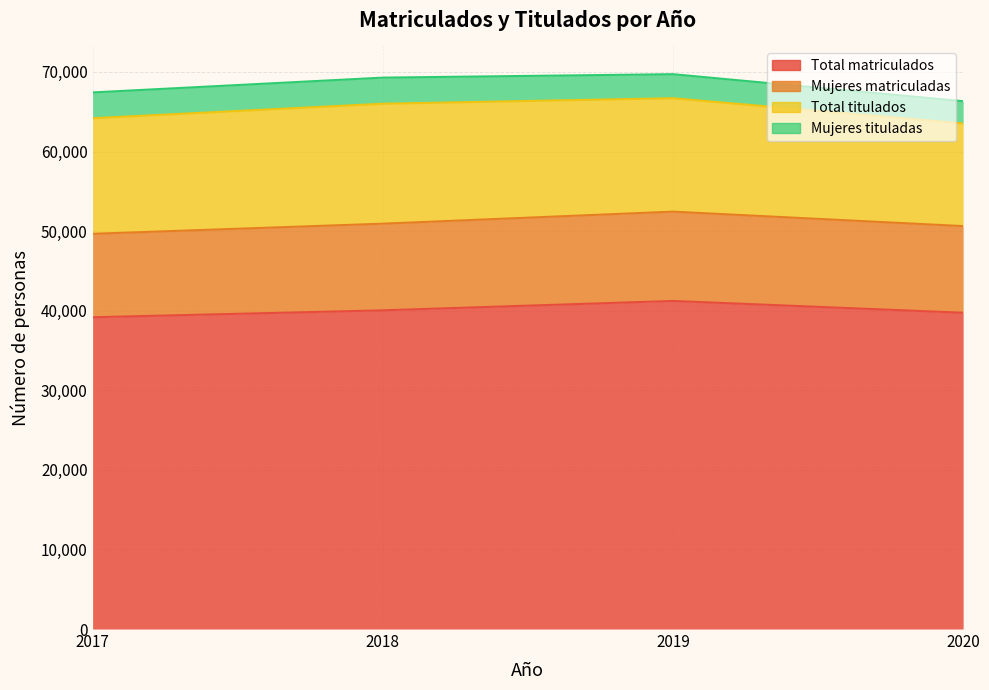

At which category is the sum across all series the highest?

2019